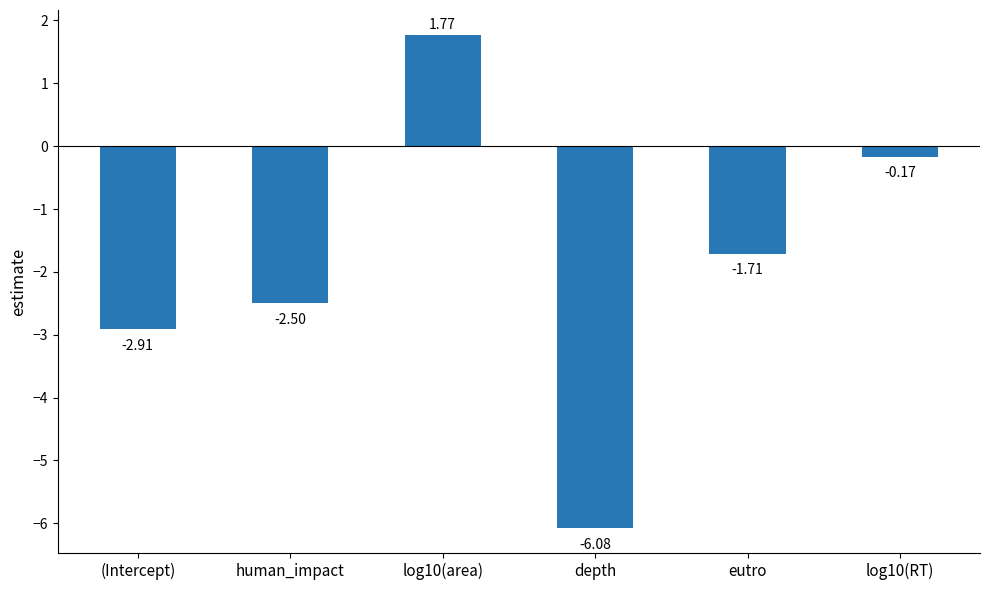

What is the change in value from (Intercept) to depth?

-3.2